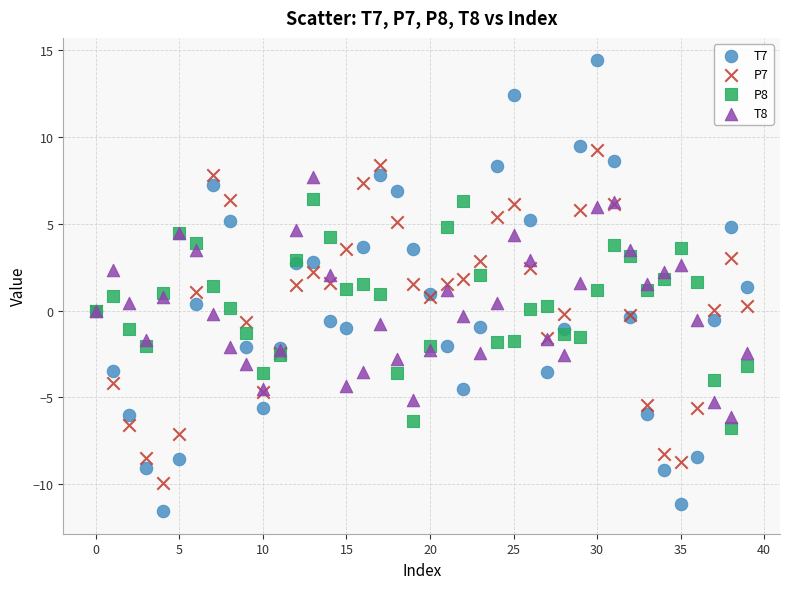

Which series has the largest Y range (max minus min)?

T7